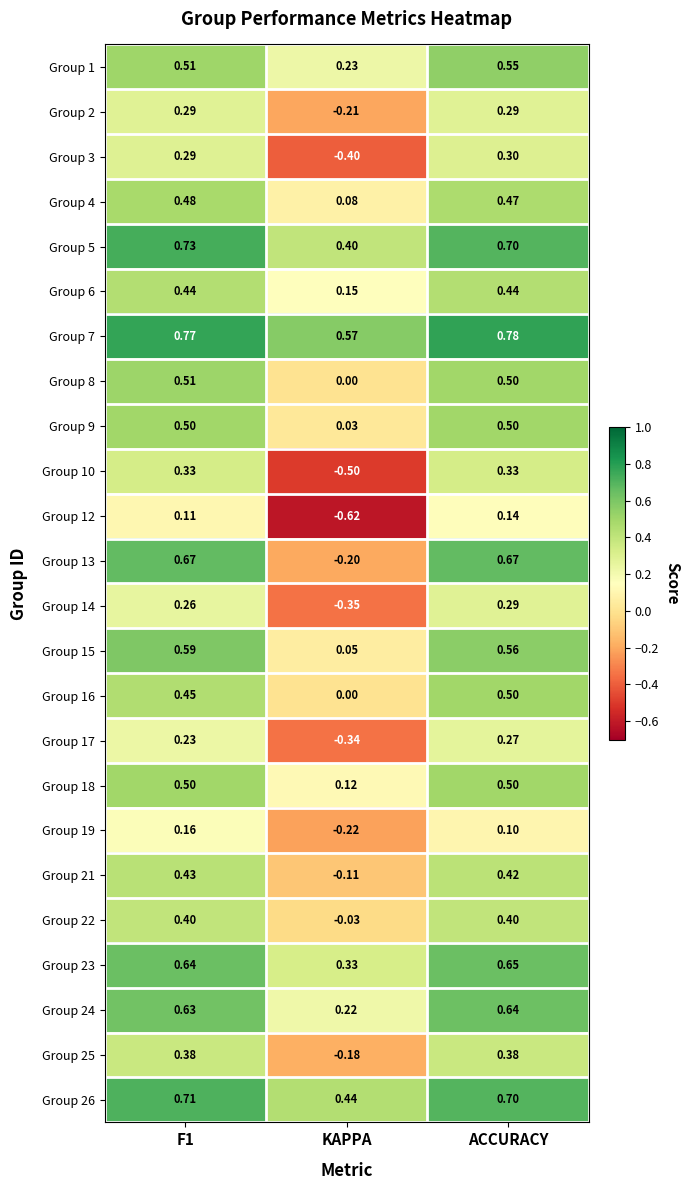

What is the total value across all series at F1?

11.0